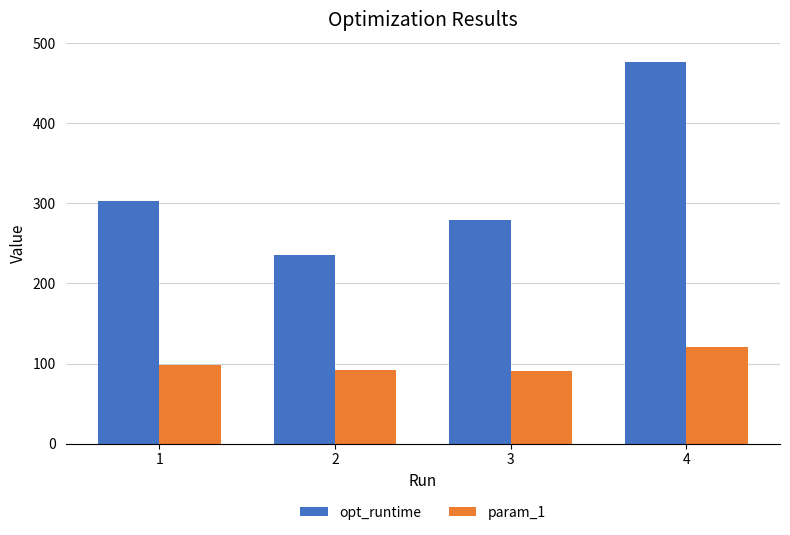

What is the greatest value displayed?

476.9